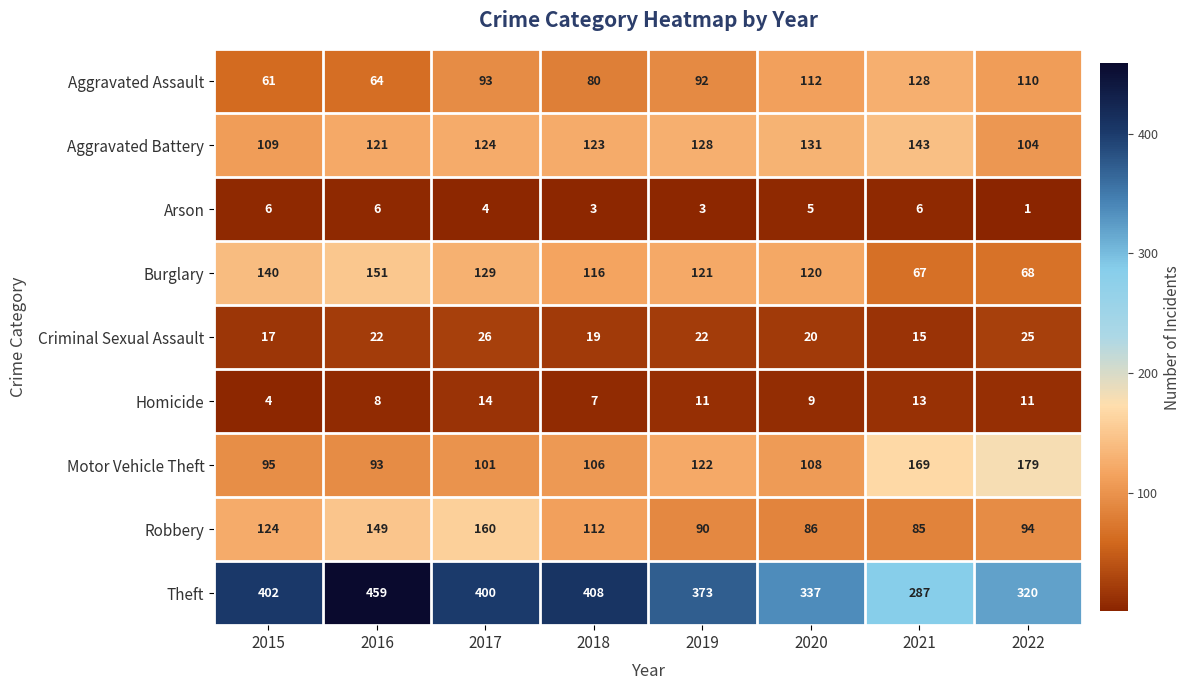

At which category does the chart reach its minimum across all series?

2022